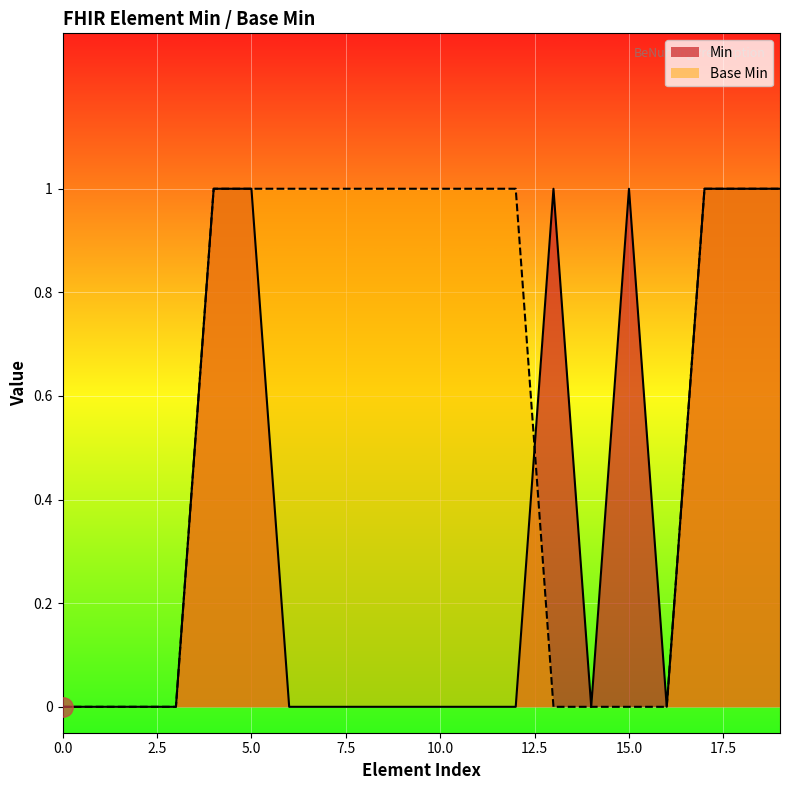

Is it true that the value at 0 is 0?

True